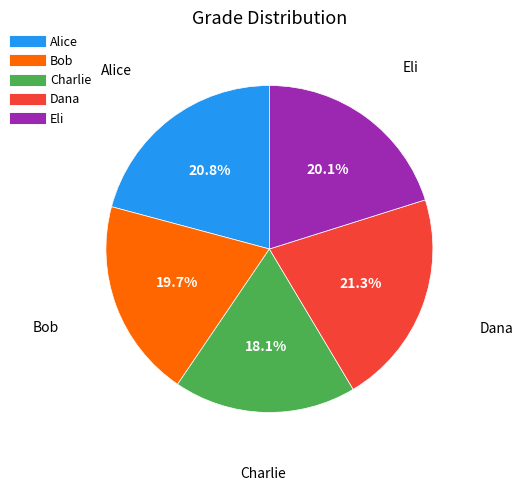

True or false: Eli accounts for 20% of the total.

True